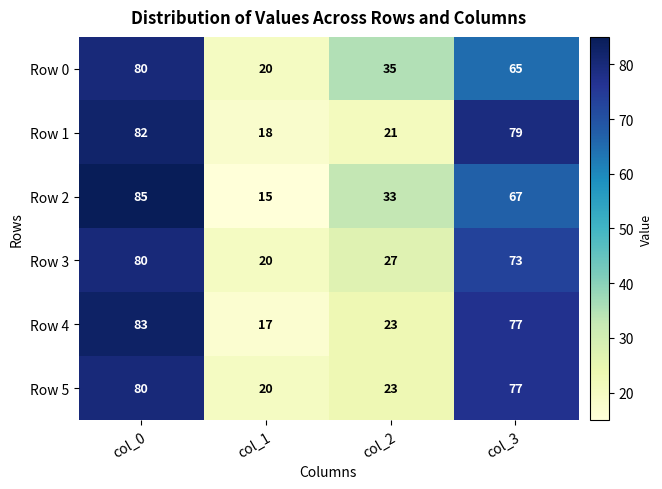

Reading left to right, what are all the values shown in this chart?

Row 0: 80	20	35	65
Row 1: 82	18	21	79
Row 2: 85	15	33	67
Row 3: 80	20	27	73
Row 4: 83	17	23	77
Row 5: 80	20	23	77